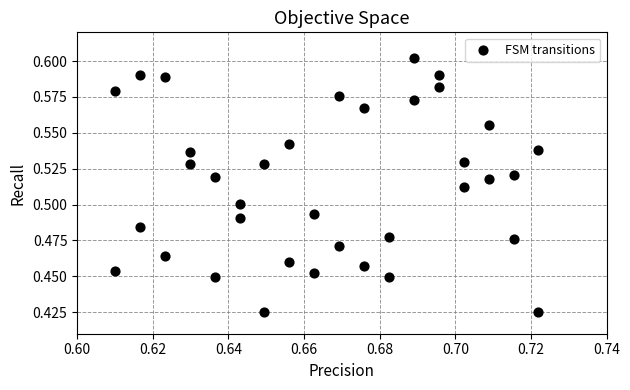

How many points are shown in the scatter plot?

36